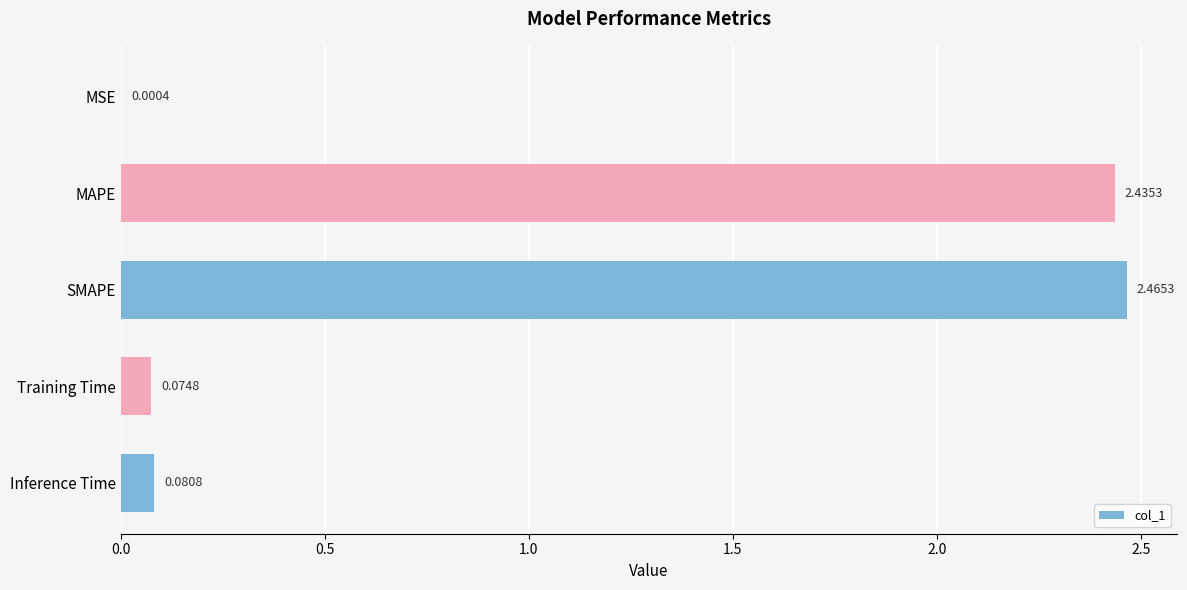

Where is the data nearest to the value 1?

Inference Time